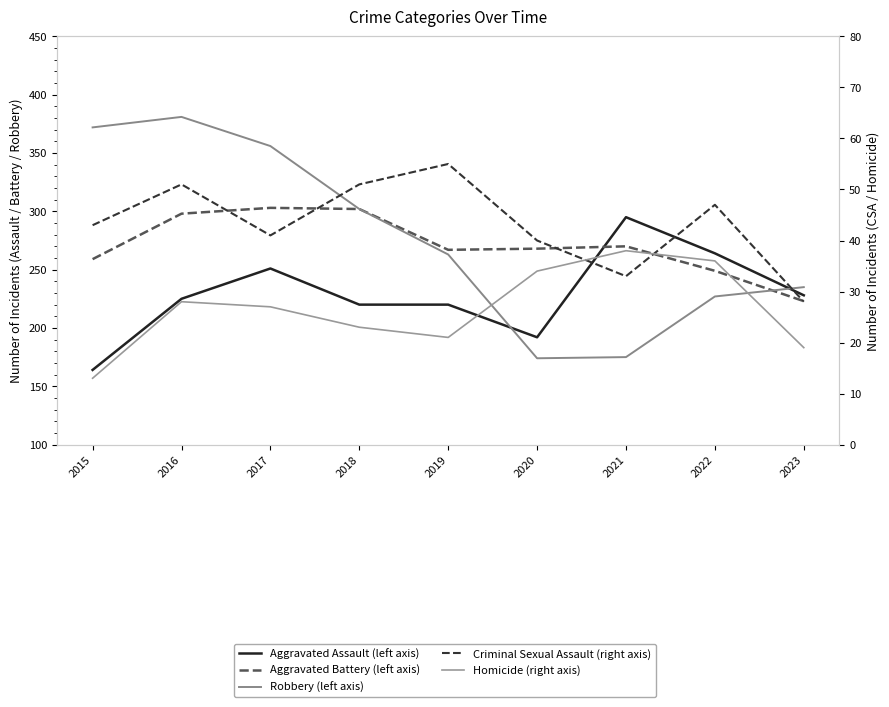

What is the difference between the Aggravated Assault (left axis) values at 2017 and 2016?

26